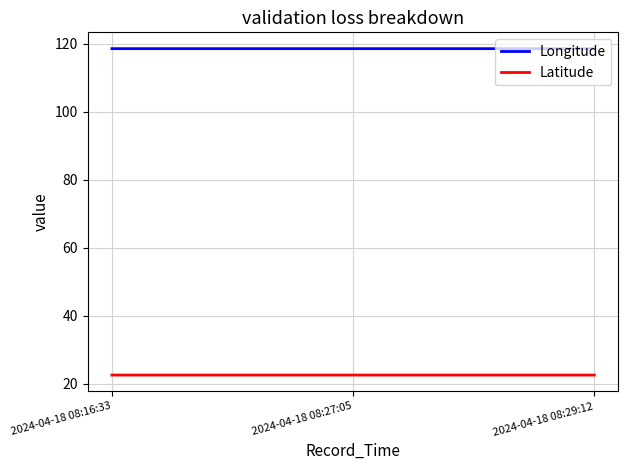

The Latitude series shows 22.6 at 2024-04-18 08:16:33. True or false?

True